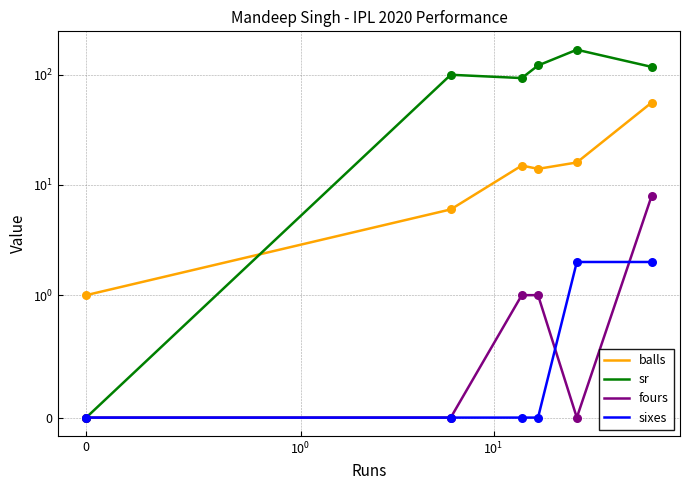

What are all the series names shown in the legend?

balls, sr, fours, sixes